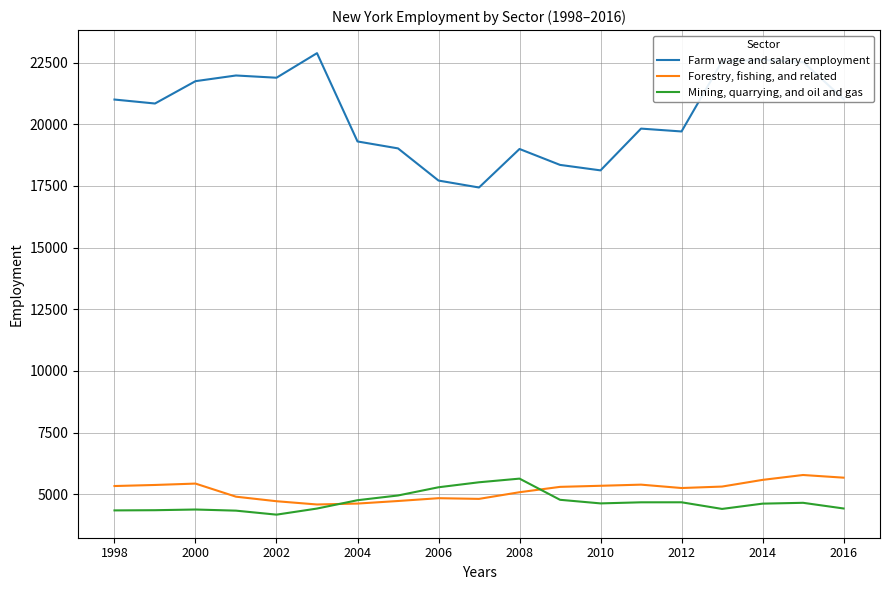

Does the chart display data point markers on the line(s)?

No